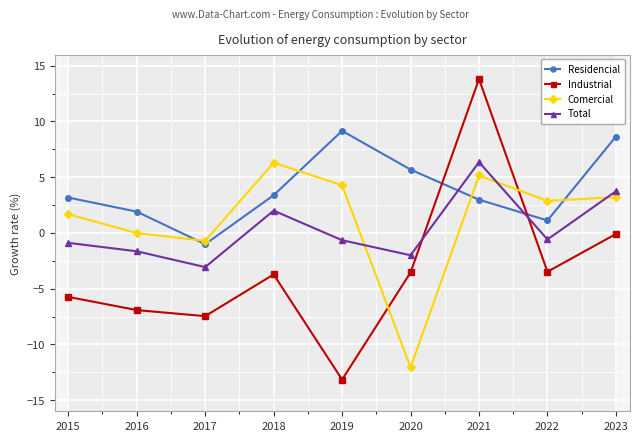

Which has a higher value, 2017 or 2015?

2015